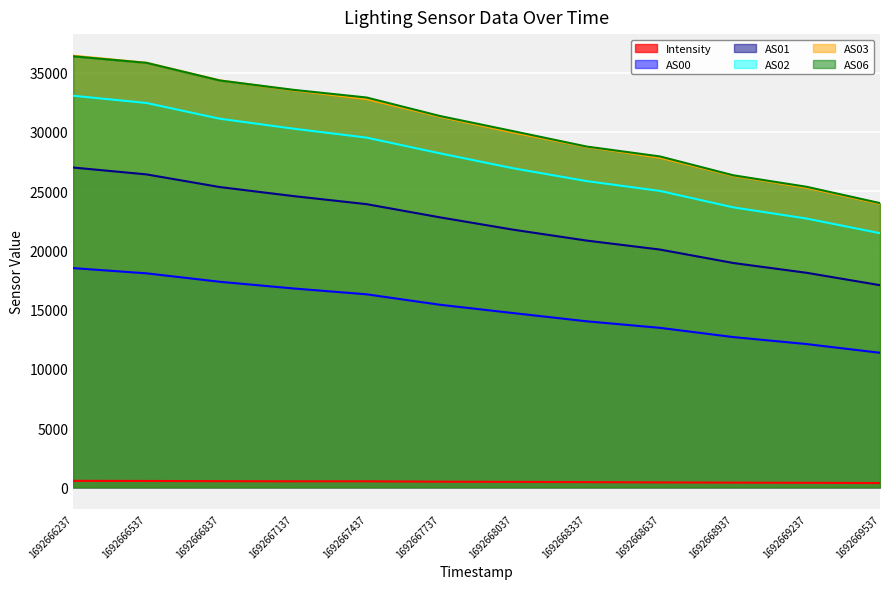

Read the AS06 value at 1692668937.

26340.0